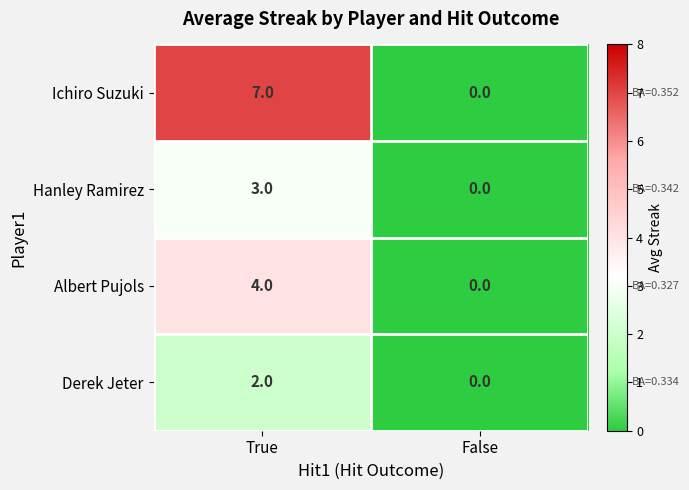

What is the difference between the maximum and minimum values in the Ichiro Suzuki series?

7